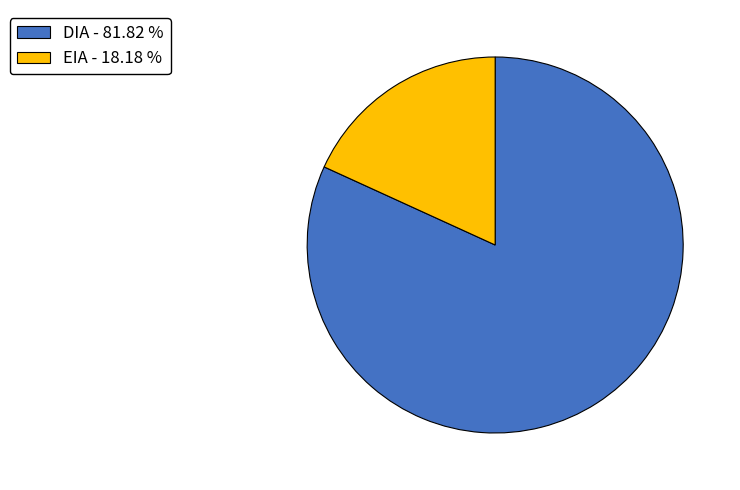

Is the sum of DIA - 81.82 % and EIA - 18.18 % greater than half?

Yes